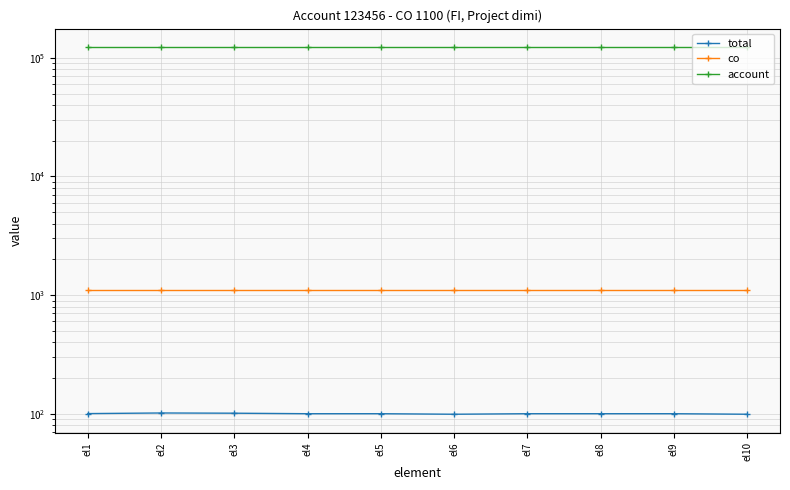

The total series shows 100.0 at el7. True or false?

True